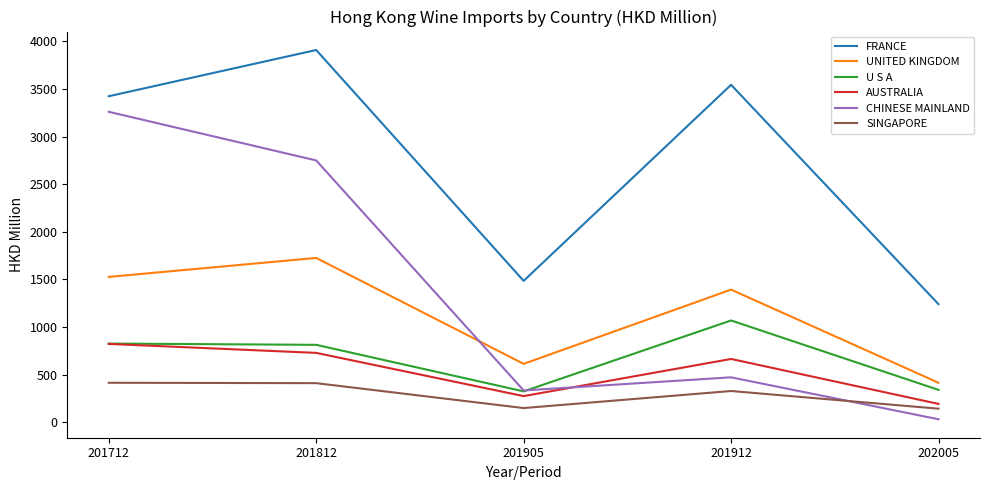

Between 201812 and 202005, which series saw the biggest shift?

CHINESE MAINLAND